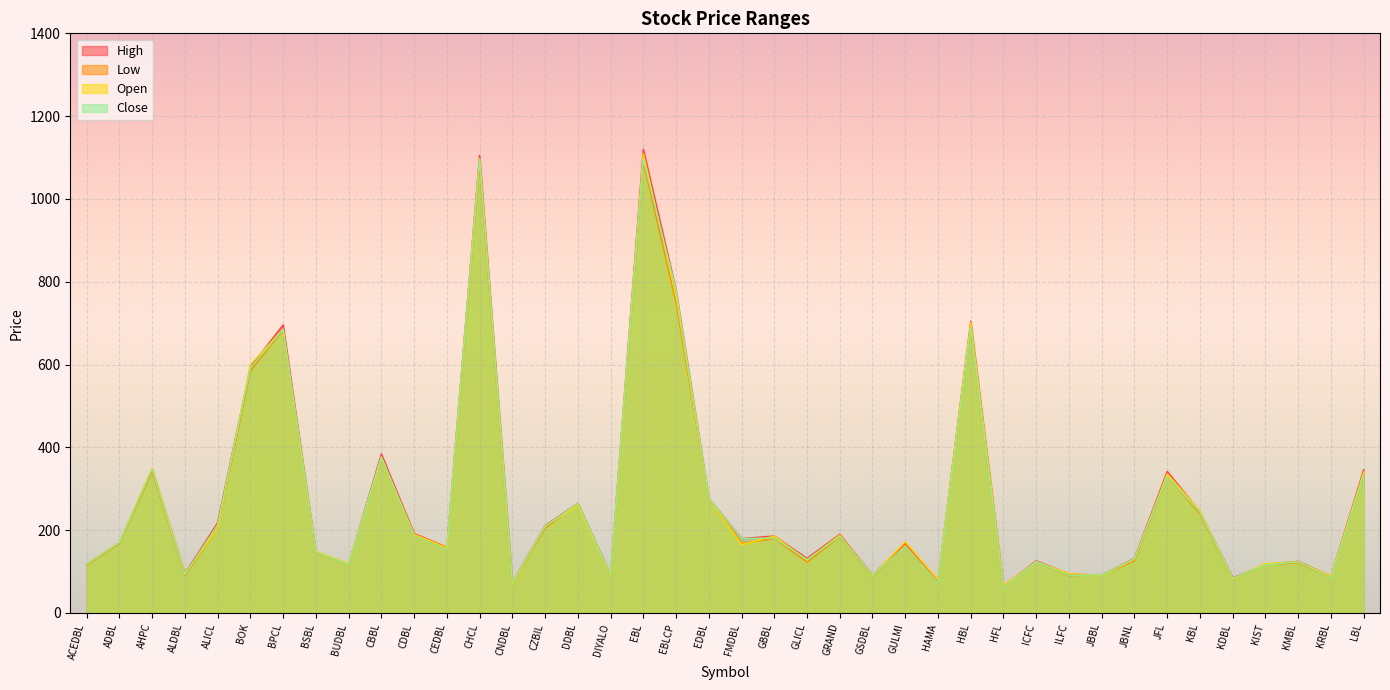

Which category has the lowest value in the Close series?

HFL